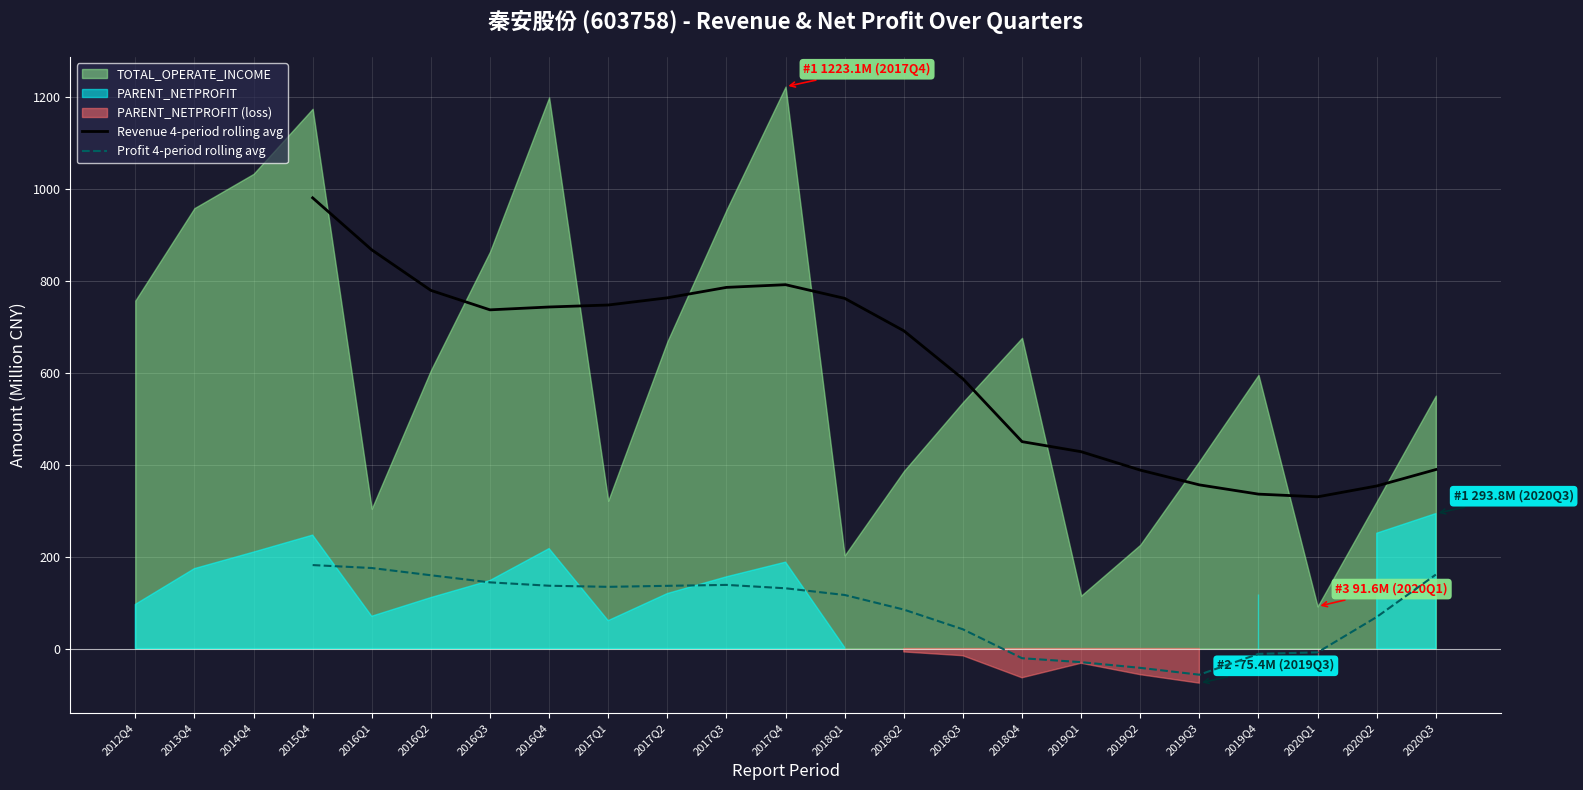

True or false: Profit 4-period rolling avg and Revenue 4-period rolling avg cross at least once.

False